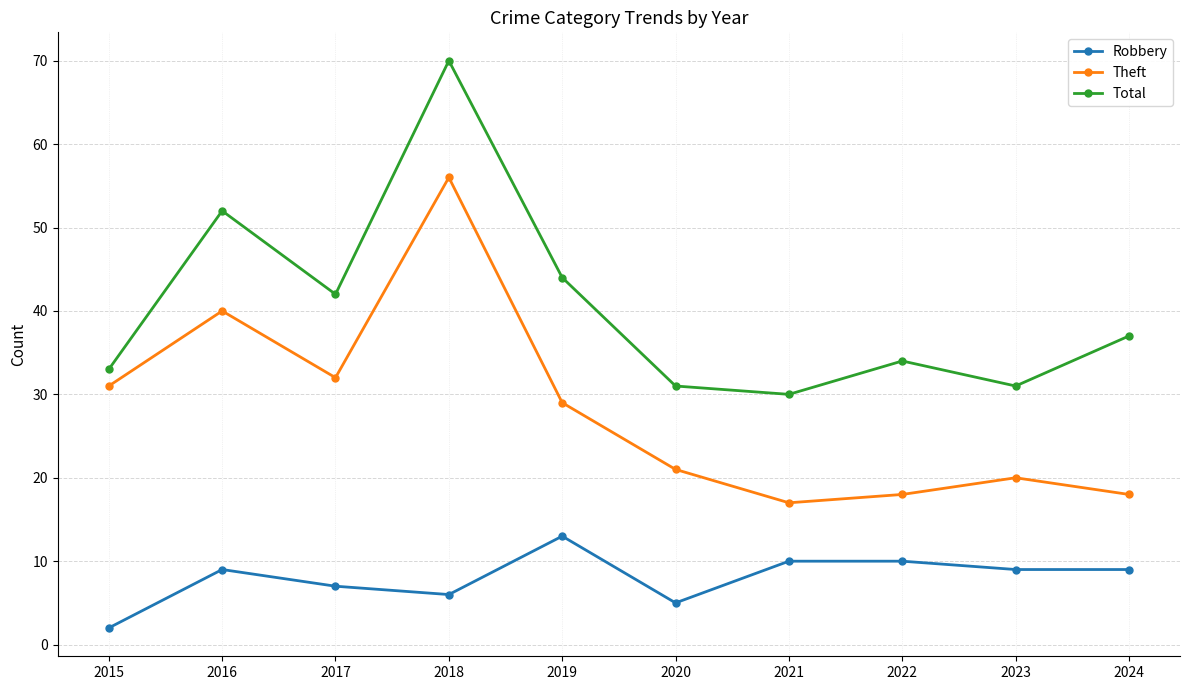

Rank the series by their average value, from highest to lowest.

Total, Theft, Robbery